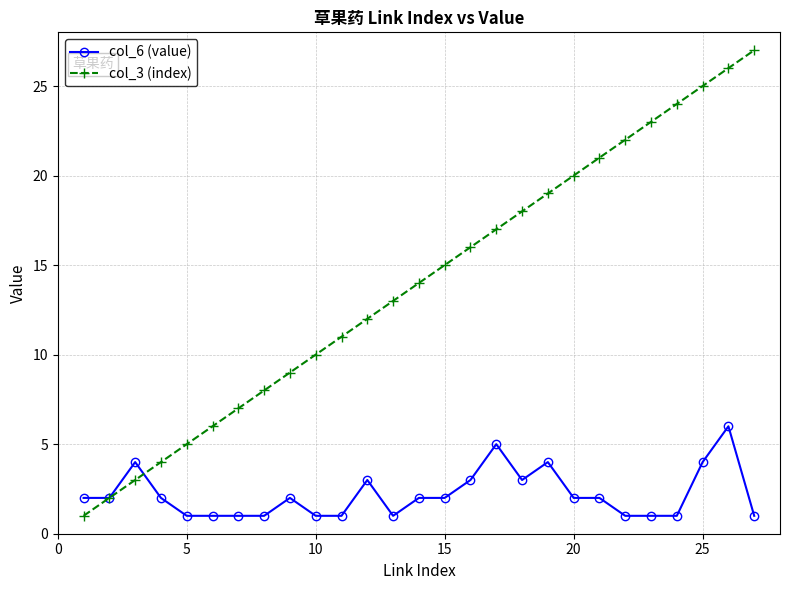

Which series has the largest total across all categories?

col_3 (index)